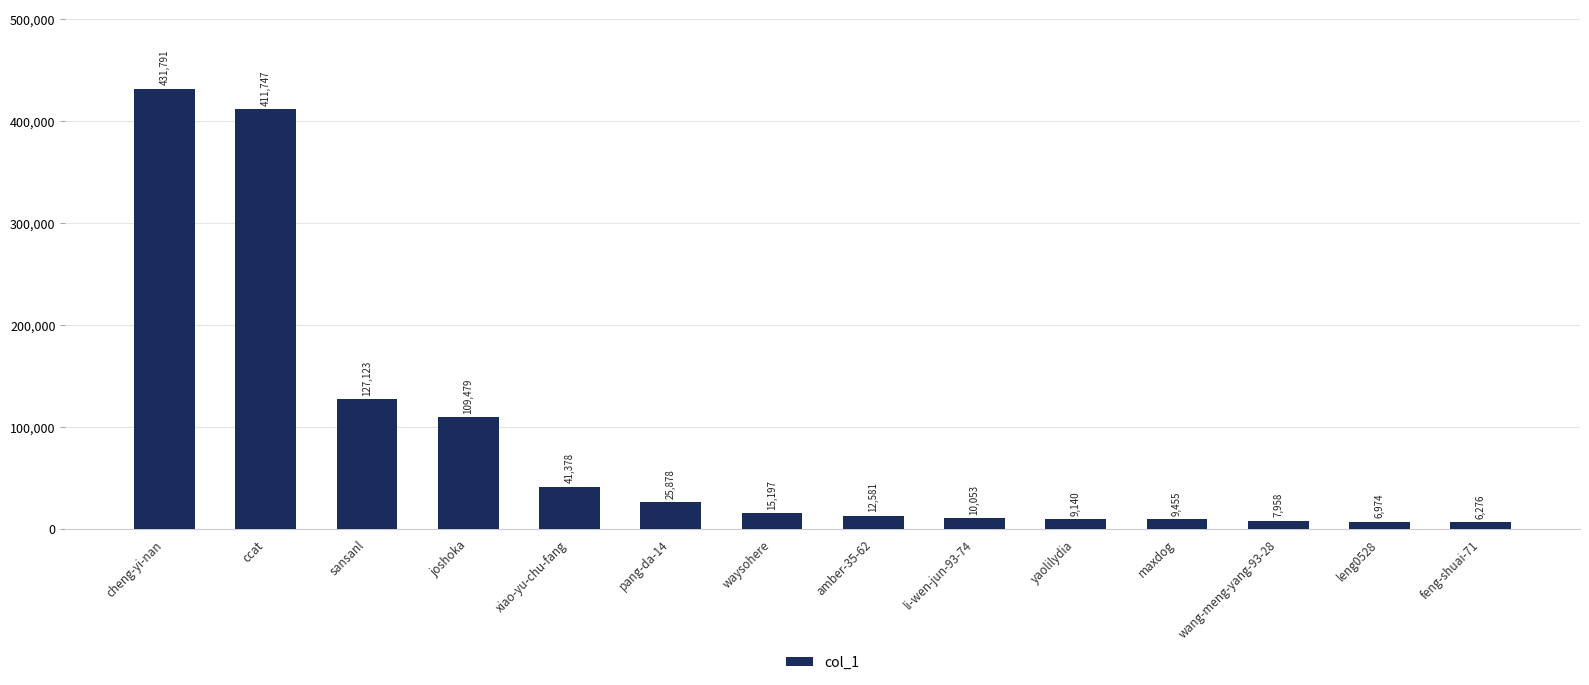

Between amber-35-62 and pang-da-14, which is larger?

pang-da-14